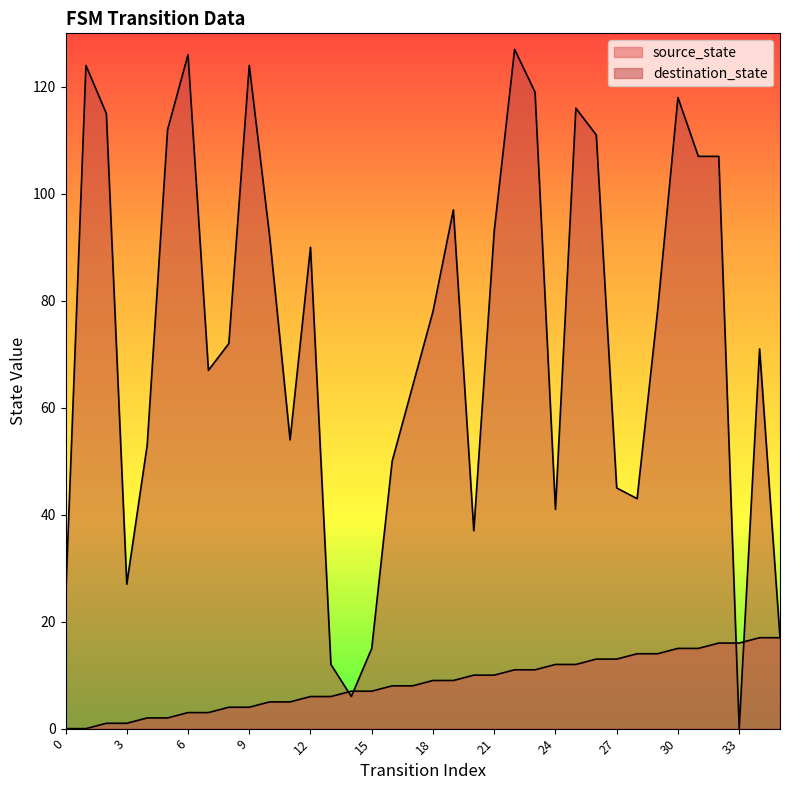

After their last crossing, which series has the higher values: destination_state or source_state?

destination_state